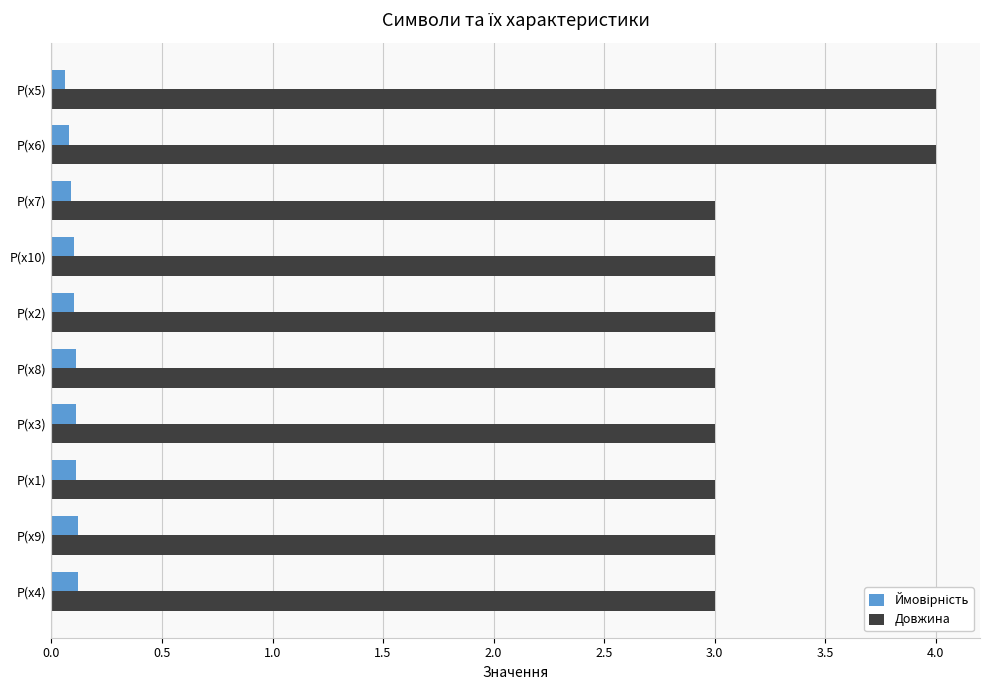

Which series has the largest total across all categories?

Довжина